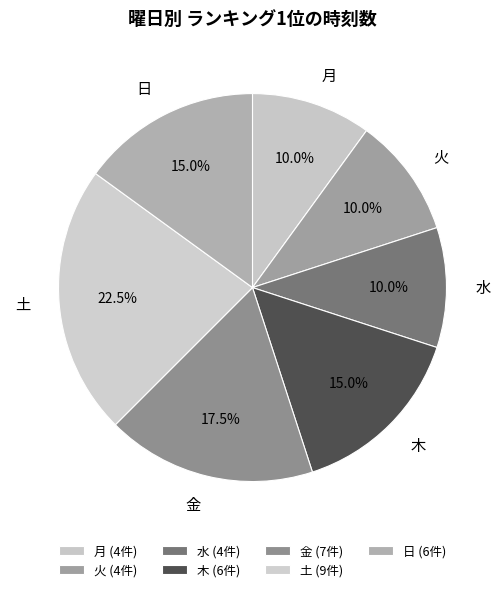

Does 月 represent more than half of the total?

No